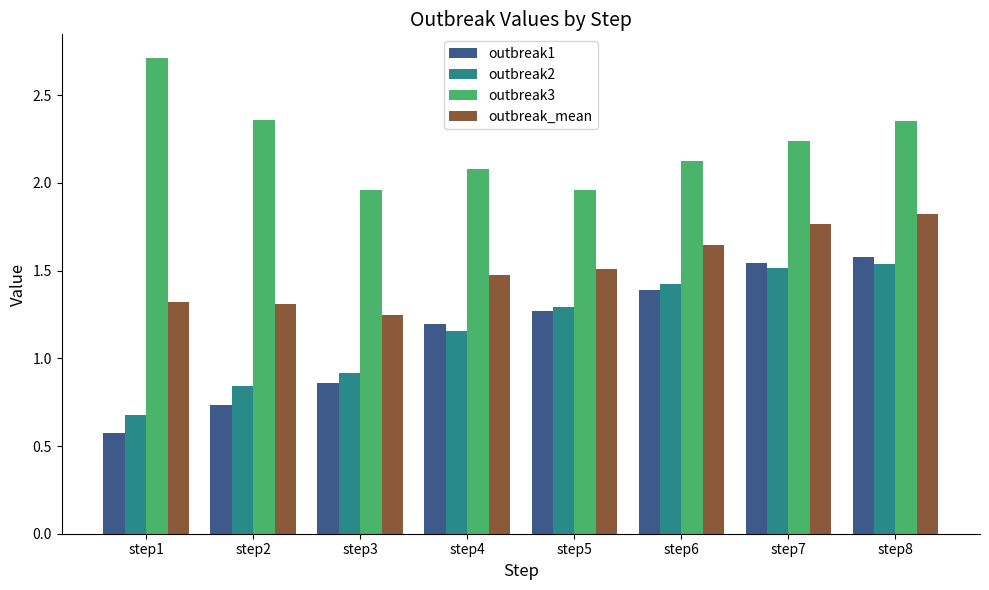

Where does the outbreak1 series first go above 1?

step4